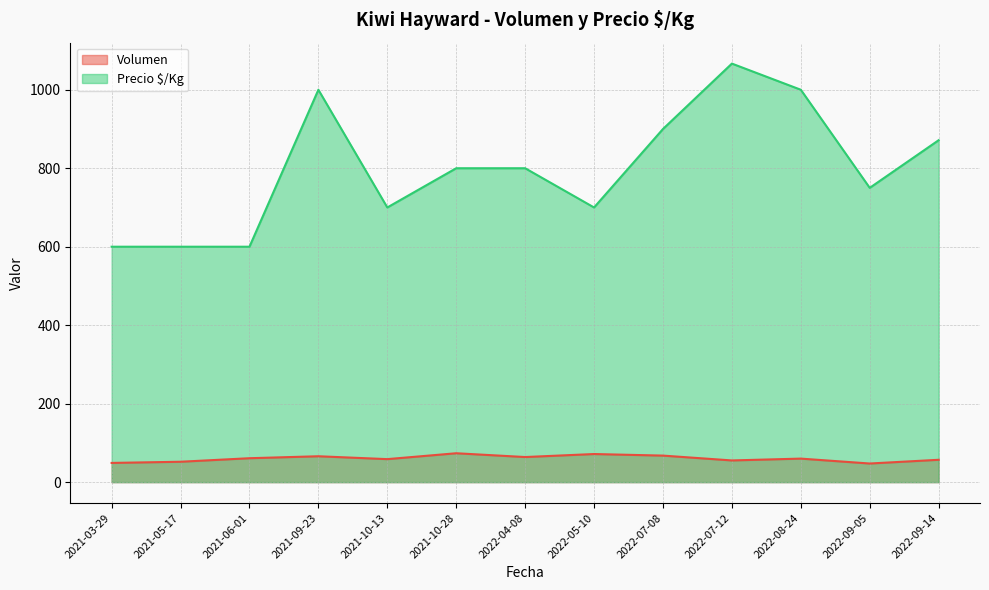

What is the spread (max minus min) of values at 2021-06-01?

539.0